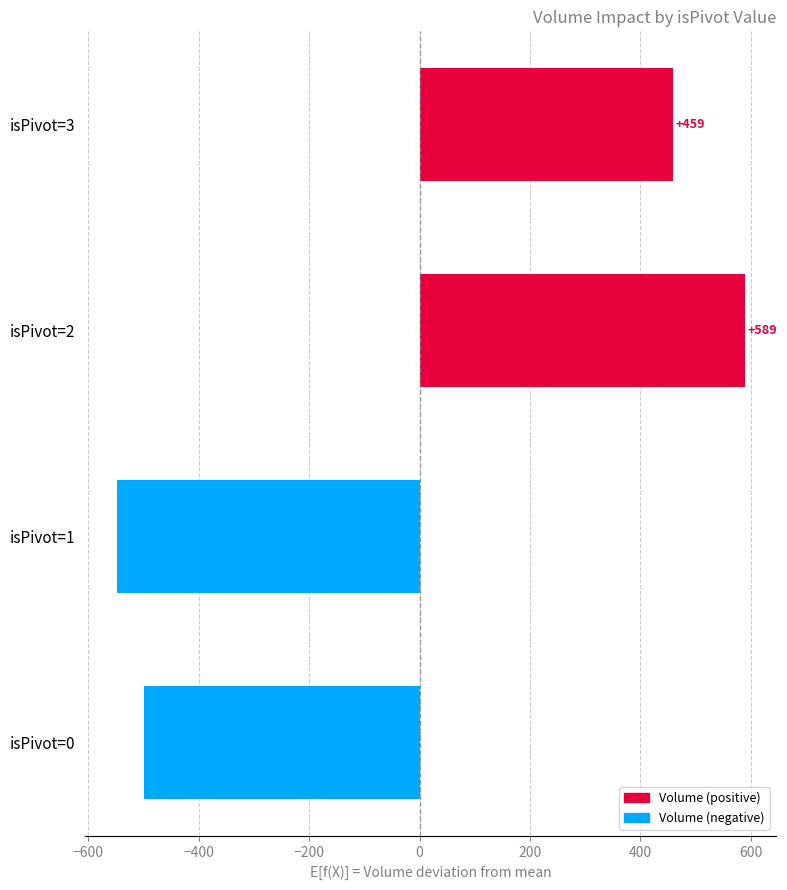

Between isPivot=3 and isPivot=2, which is larger?

isPivot=2